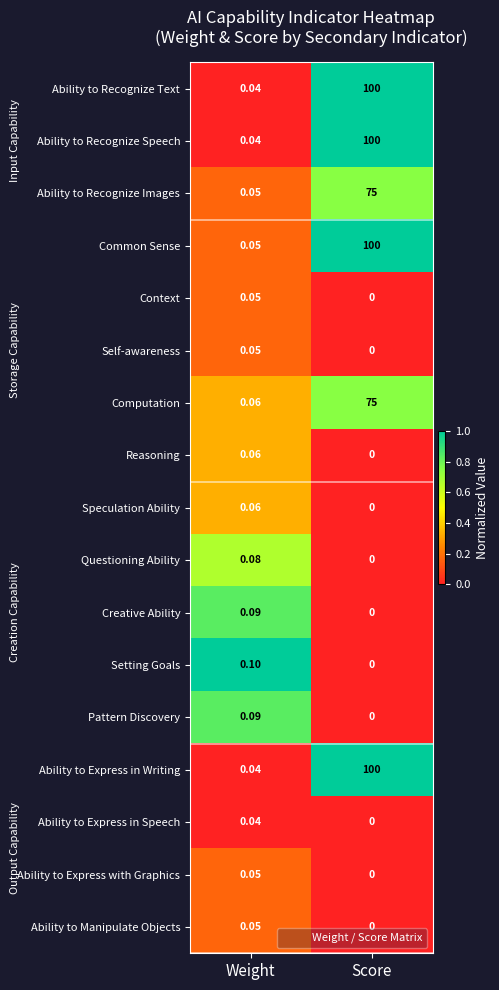

At which label is Pattern Discovery closest to 0?

Score